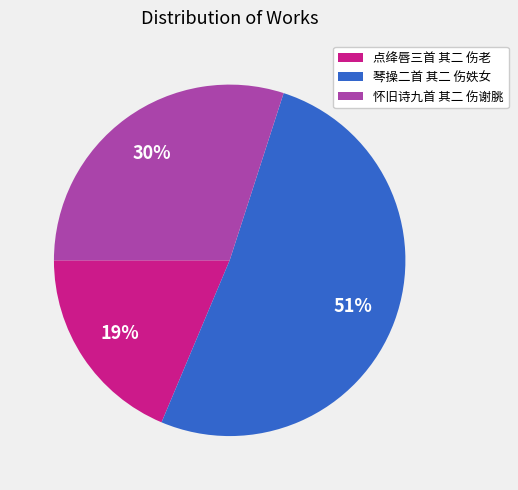

Do 琴操二首 其二 伤妷女 and 怀旧诗九首 其二 伤谢朓 together represent more than half of the pie?

Yes